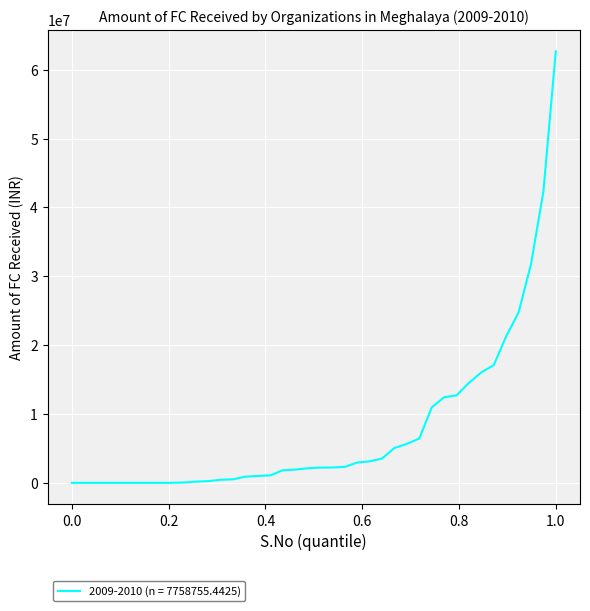

What is the difference between the maximum and minimum values?

62686065.7